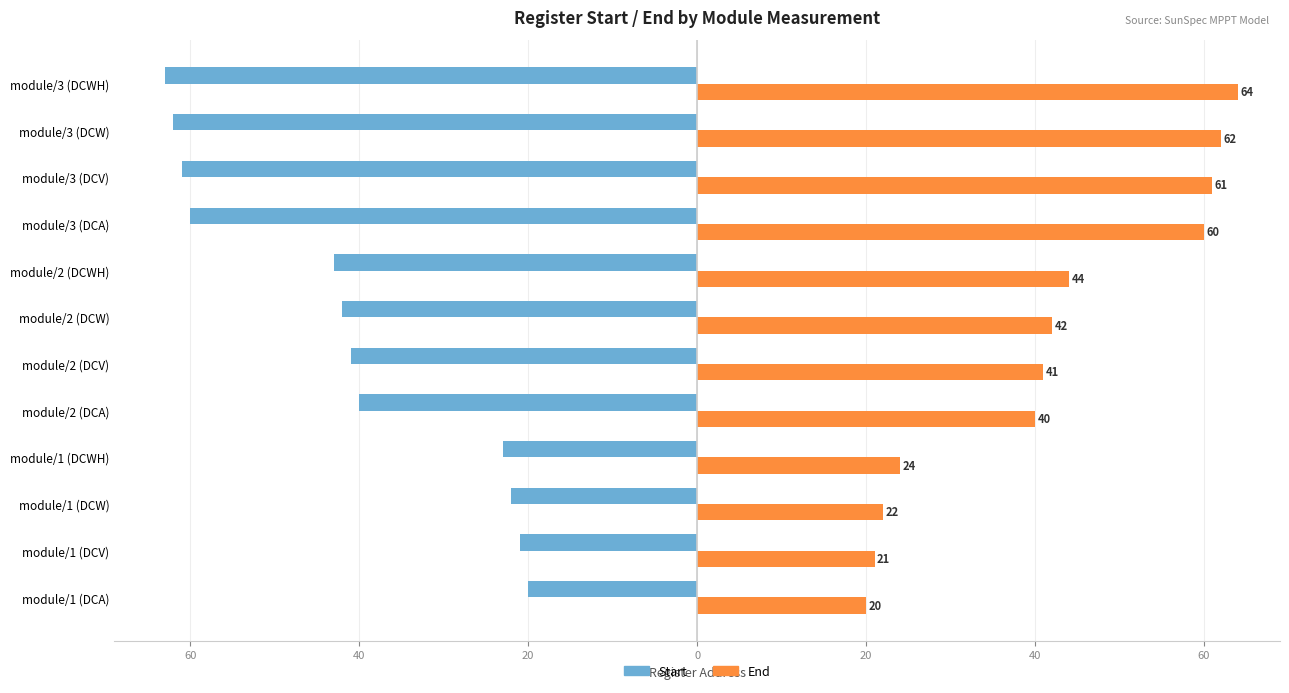

What is the sum of all End values?

501